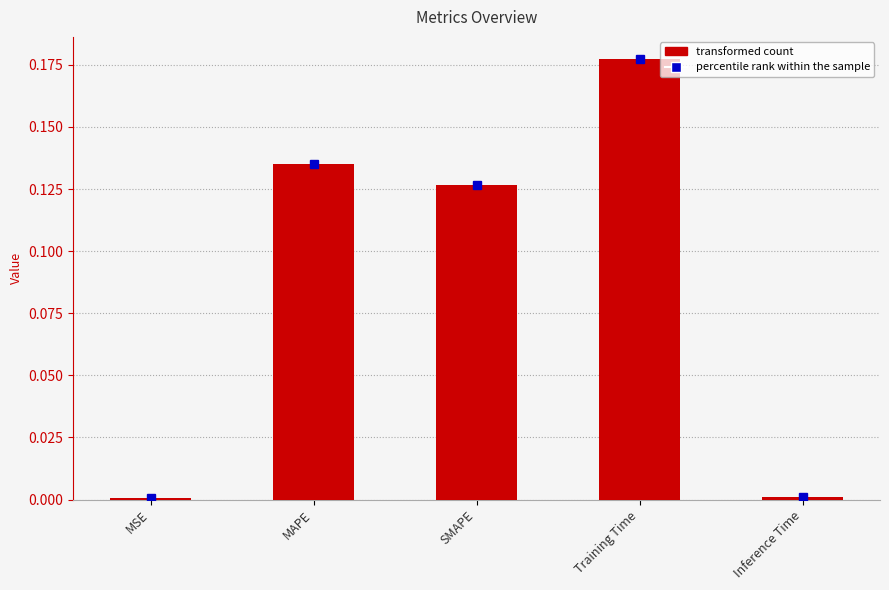

What is the sum of all values?

0.4